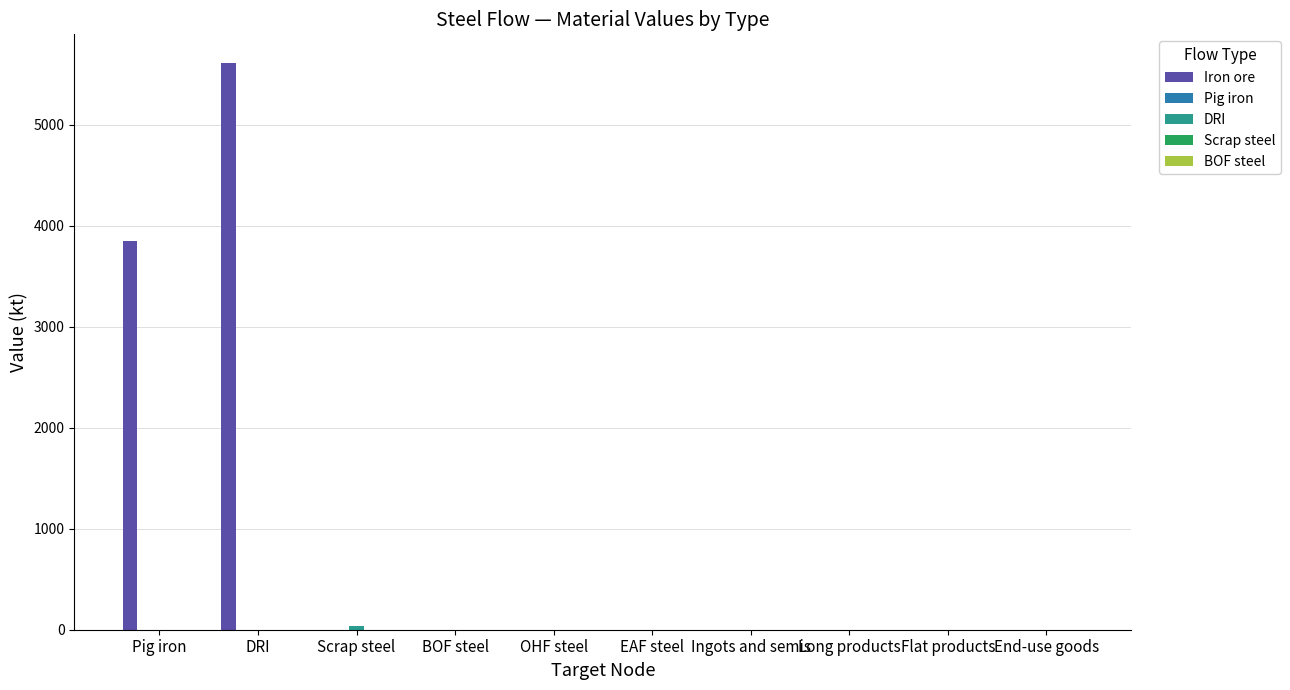

The value of Iron ore at Scrap steel is -2305.4. True or false?

False